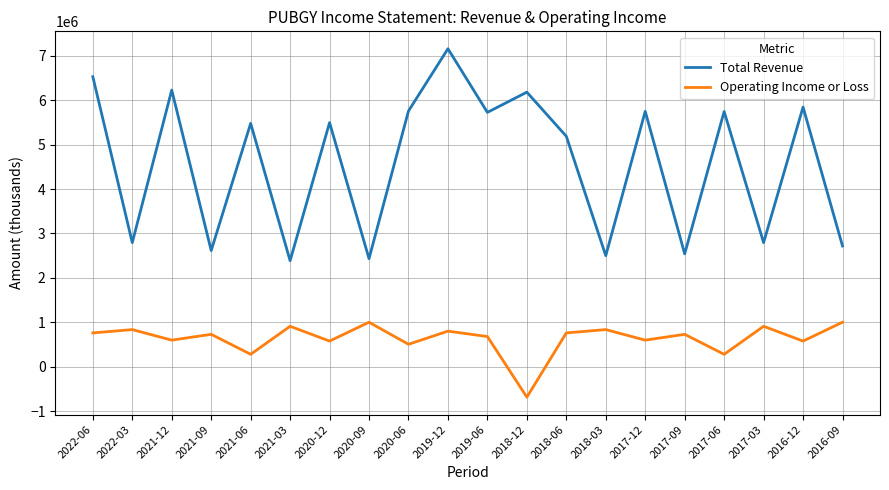

Which category has the highest value across all series?

2019-12